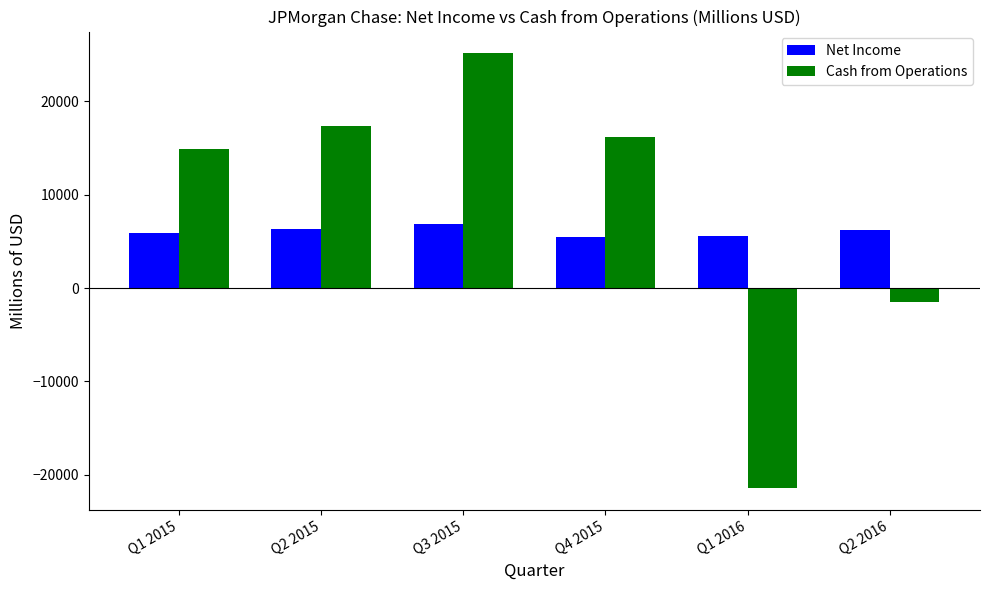

What is the sum of the Cash from Operations values at Q4 2015 and Q1 2016?

-5216